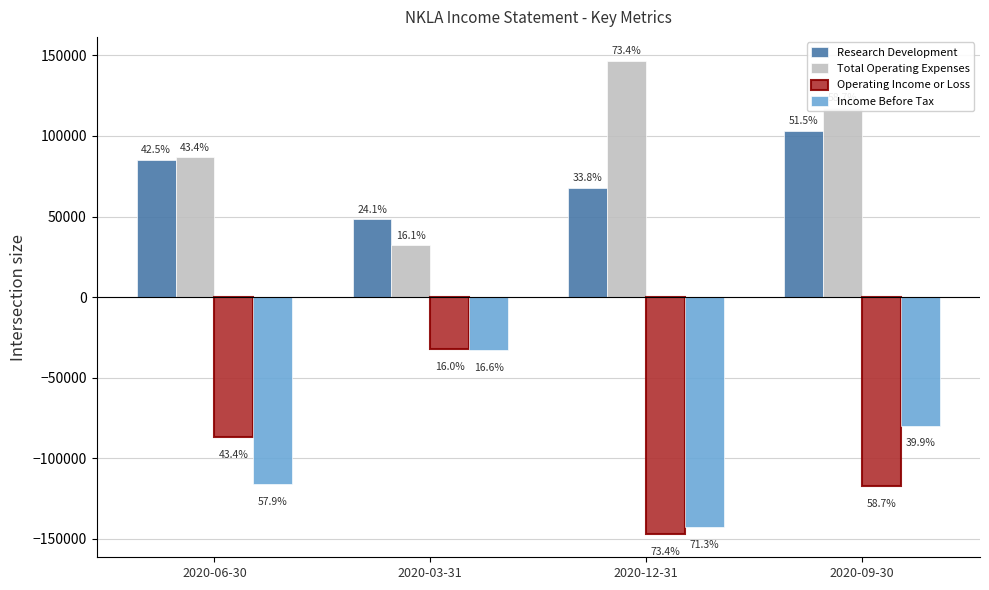

Reading left to right, transcribe all the data shown in this chart.

Research Development: 85000	48200	67500	103000
Total Operating Expenses: 86700	32100	146800	117300
Operating Income or Loss: -86700	-32000	-146800	-117300
Income Before Tax: -115800	-33100	-142600	-79700